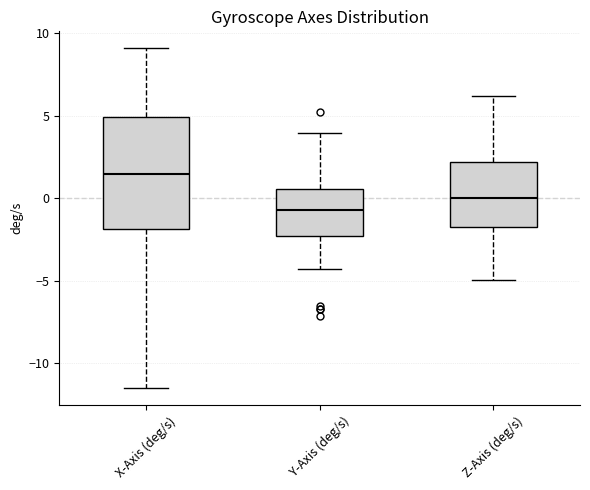

Reading left to right, transcribe this box plot: for each box, give where its median line is, the range the box spans, and where its two whiskers end, as read against the y-axis. The values are not printed on the chart, so give them approximately, as read against the axis.

X-Axis (deg/s): median 1.5, box -2.0 to 5.0, whiskers -11.5 to 9.0
Y-Axis (deg/s): median -0.5, box -2.5 to 0.5, whiskers -4.5 to 4.0
Z-Axis (deg/s): median 0.0, box -1.5 to 2.0, whiskers -5.0 to 6.0